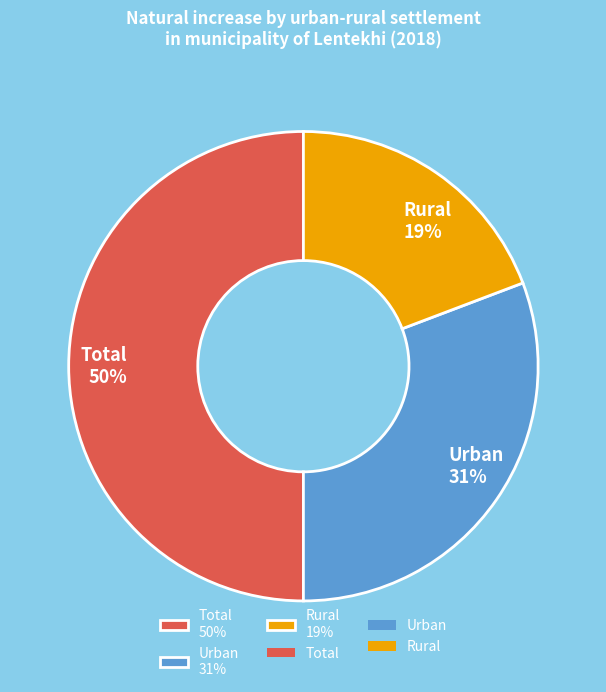

To the nearest percent, what portion does Rural represent?

19%